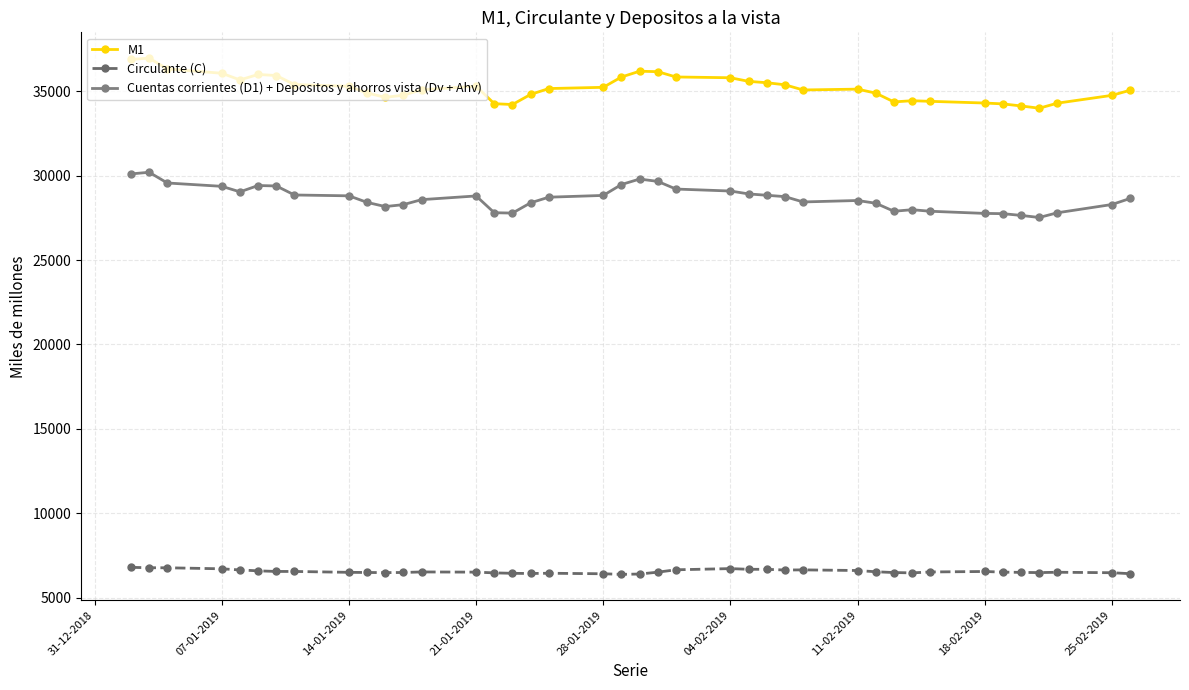

What is the value of the Circulante (C) point at the 14th from the left?

6505